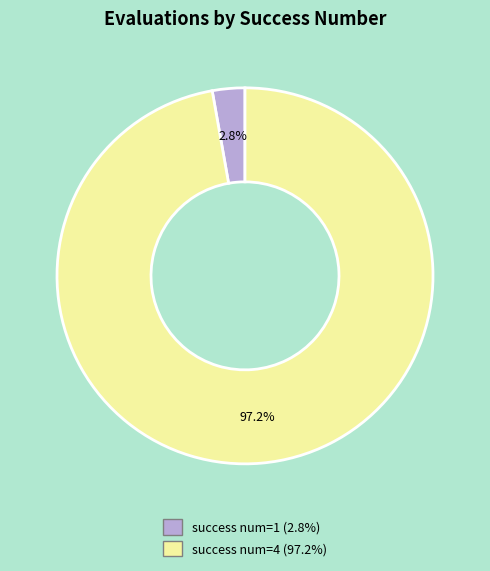

Is there any slice that represents more than half of the pie?

Yes